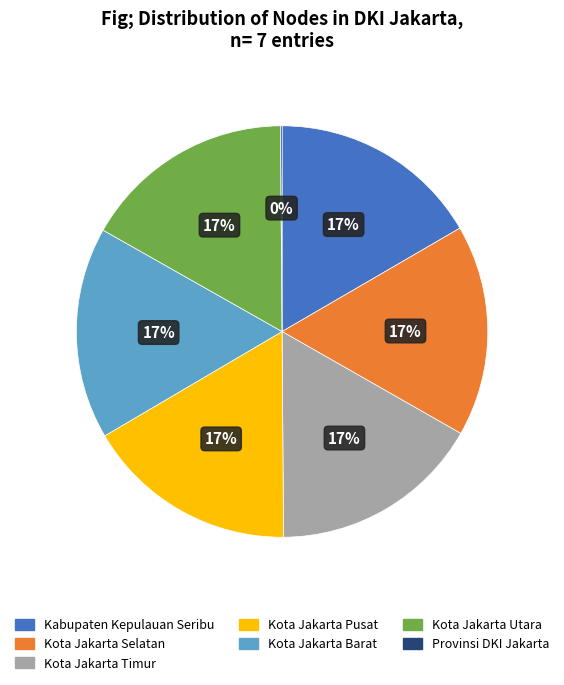

Is the sum of Kabupaten Kepulauan Seribu and Kota Jakarta Selatan greater than half?

No